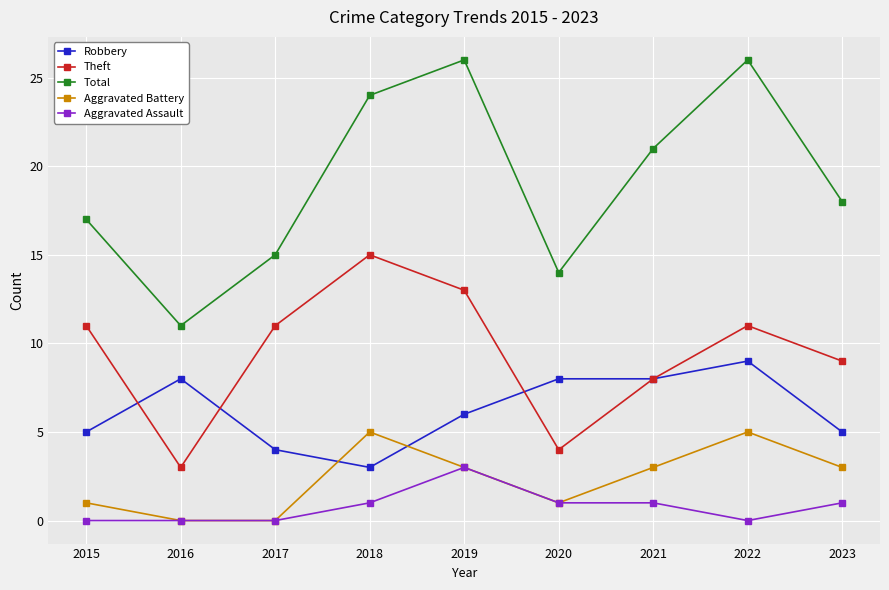

How many intersections are there between Robbery and Aggravated Battery?

2